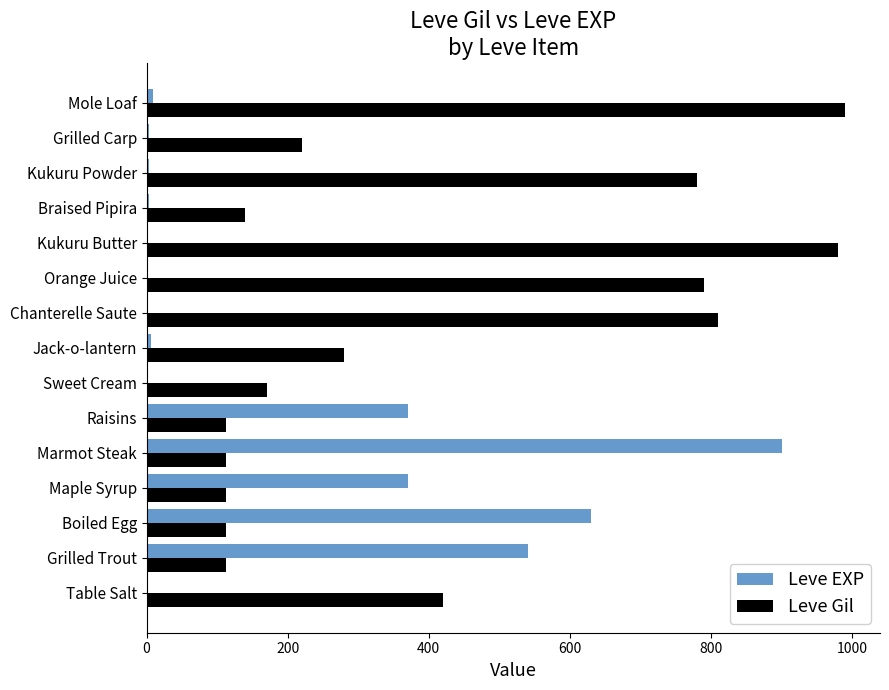

What is the average value of the Leve EXP series?

189